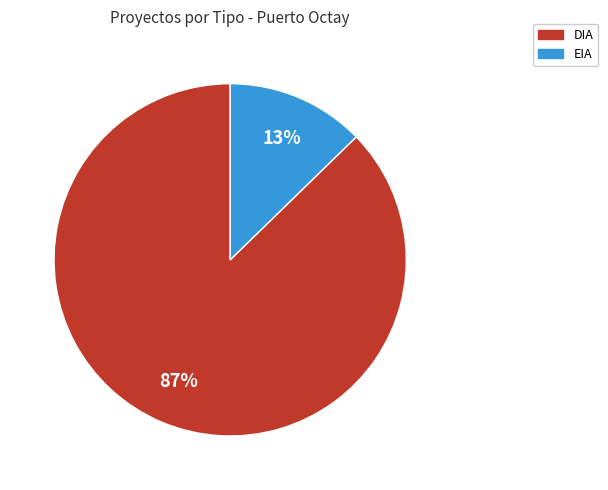

What percentage is the DIA slice, to the nearest percent?

87%